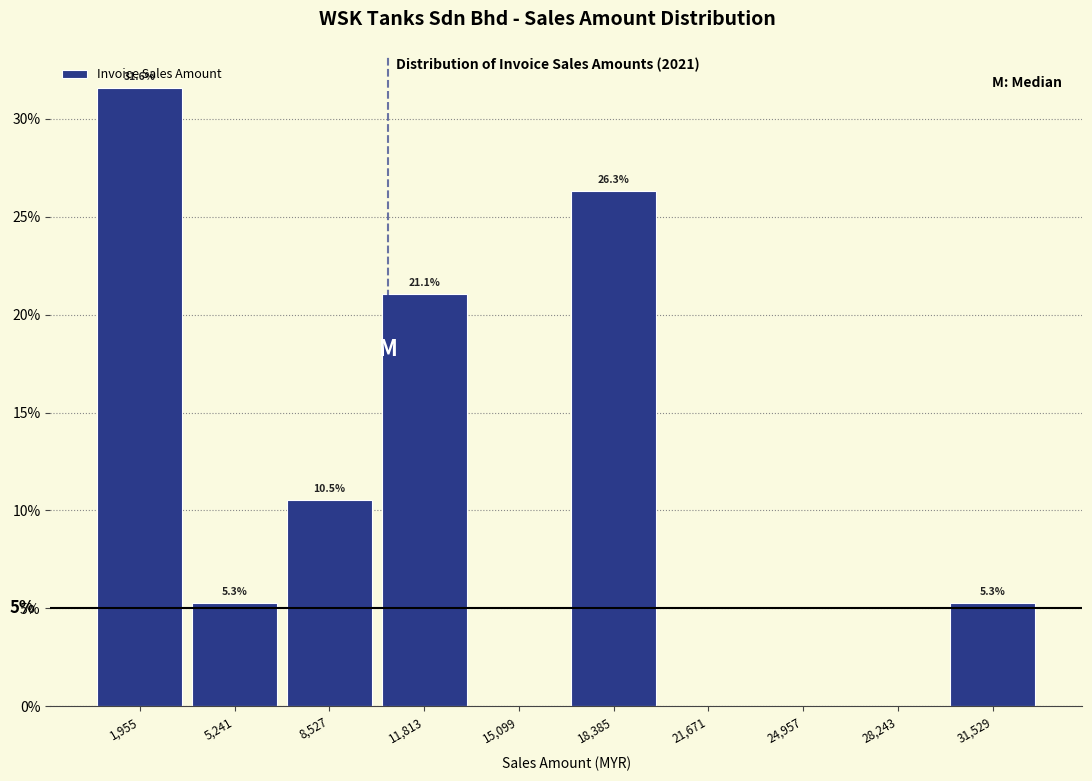

Over which range of the x-axis is the bar tallest?

500 to 3500